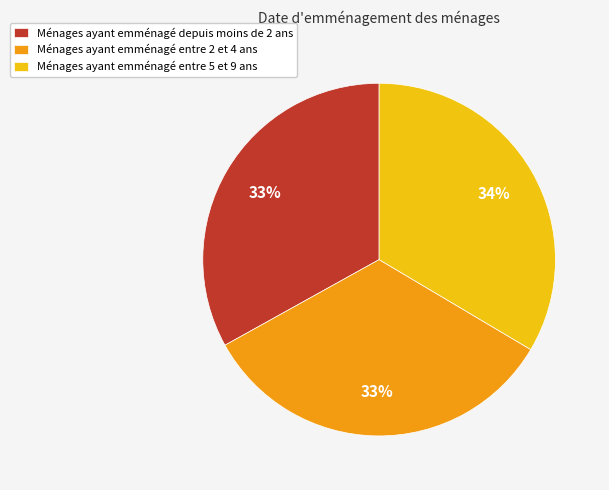

Is there a majority slice in this chart?

No